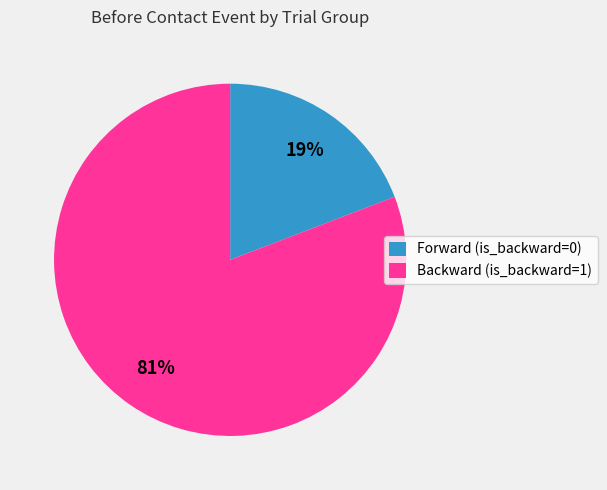

What percentage is the Backward (is_backward=1) slice, to the nearest percent?

81%